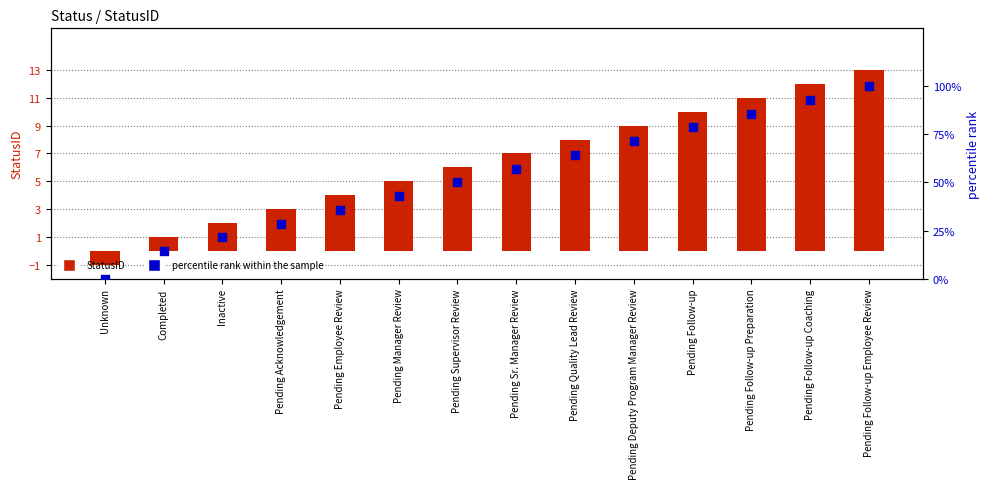

What are all the series names shown in the legend?

StatusID, percentile rank within the sample